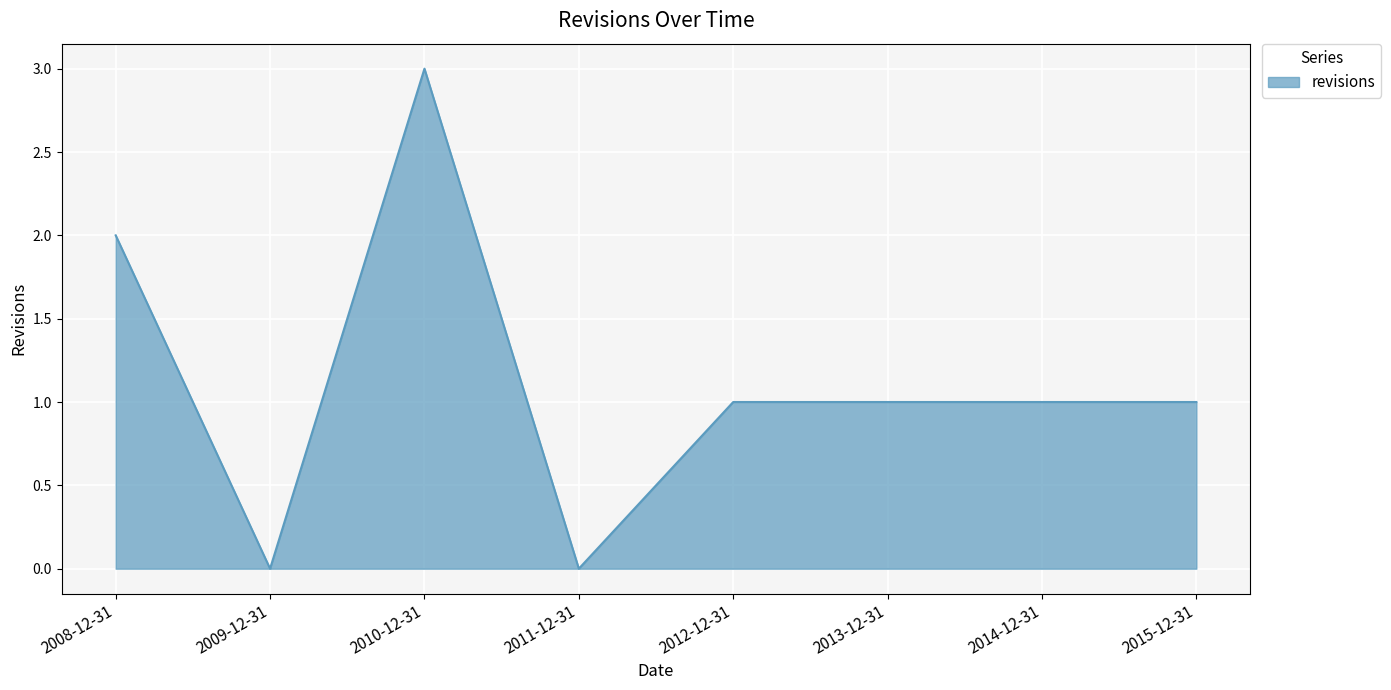

How many lines are shown in the chart?

1